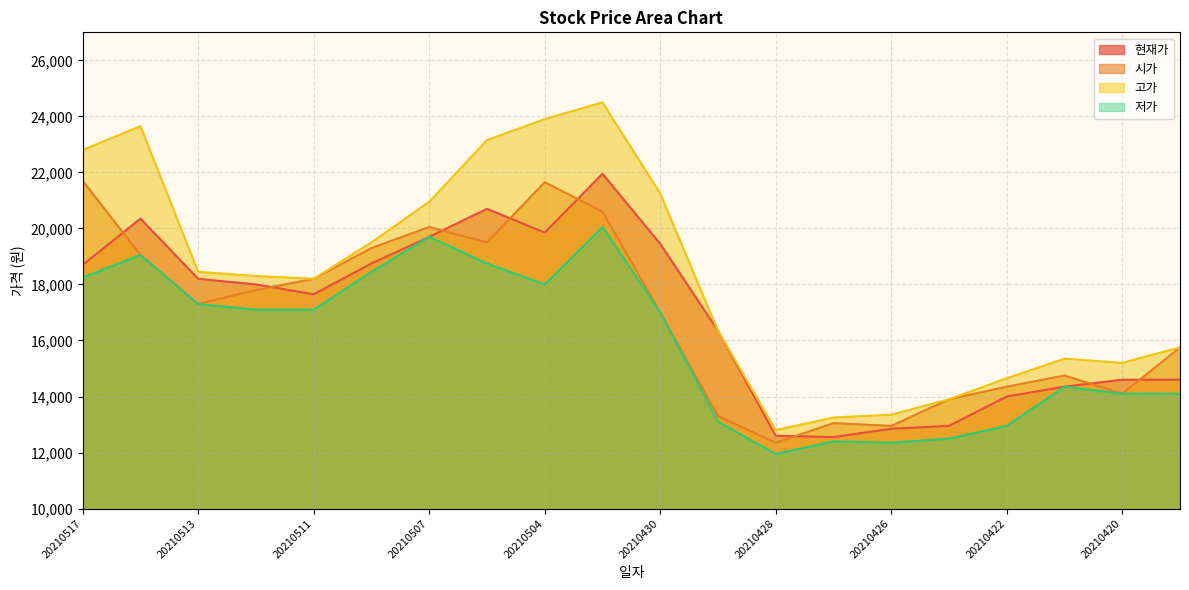

How many lines are shown in the chart?

4